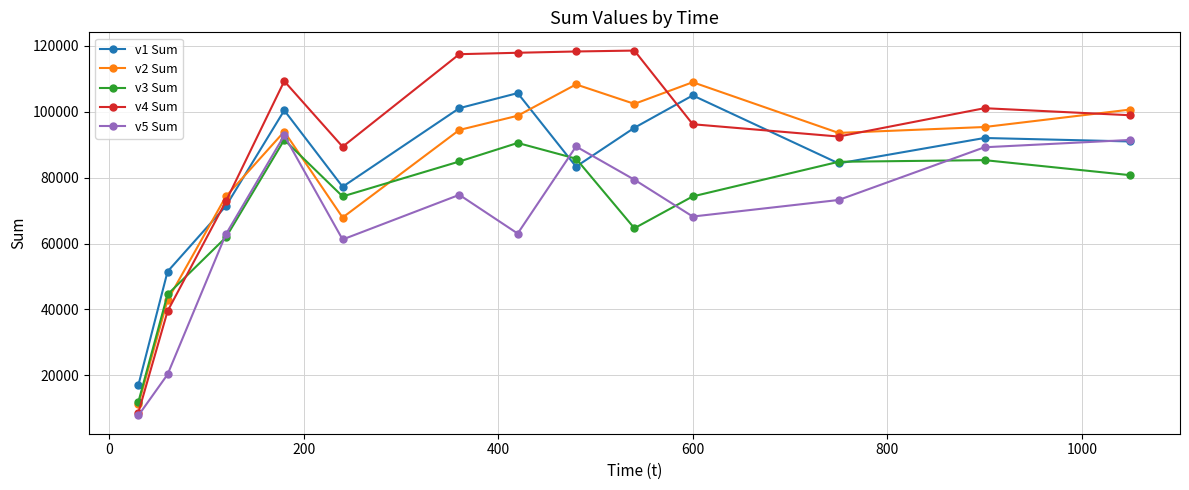

True or false: v1 Sum and v4 Sum intersect in this chart.

True